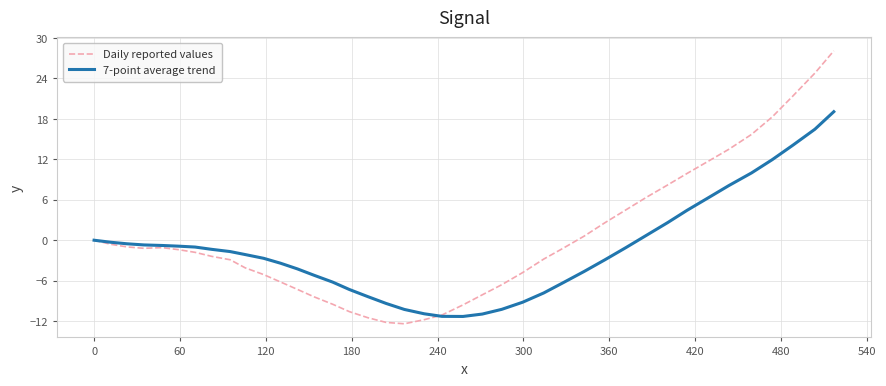

What is the minimum value for Daily reported values?

-12.4